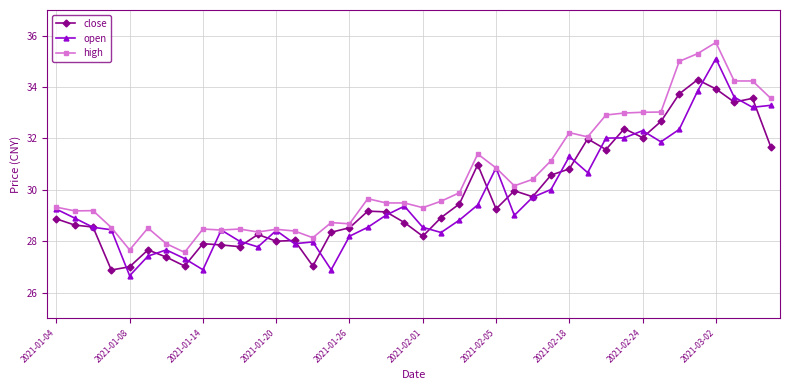

True or false: high has more than 0 points higher than both neighbors.

True